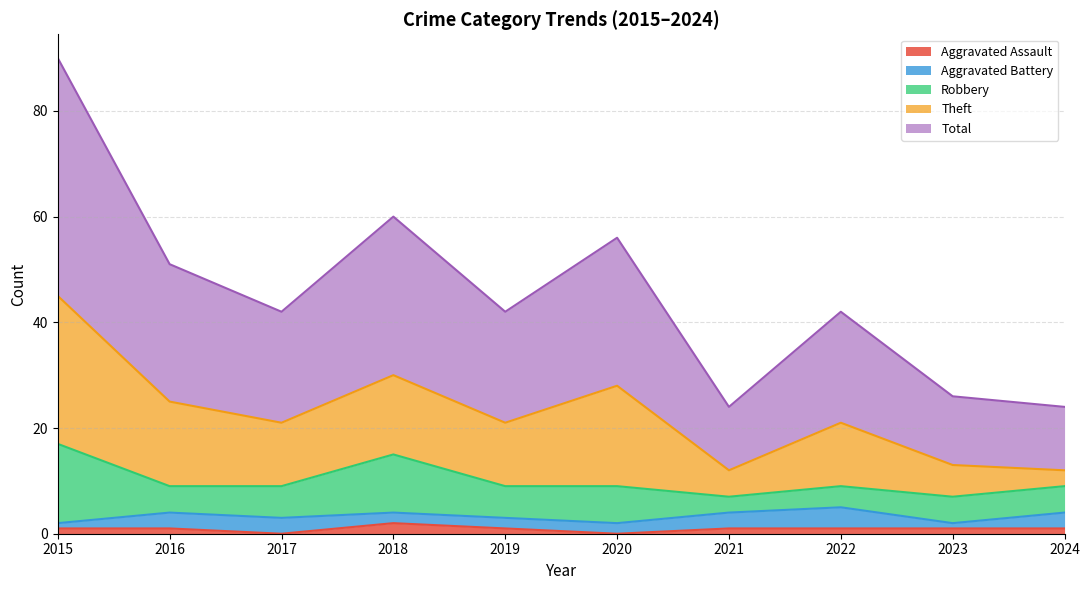

True or false: Theft and Aggravated Battery cross at least once.

False